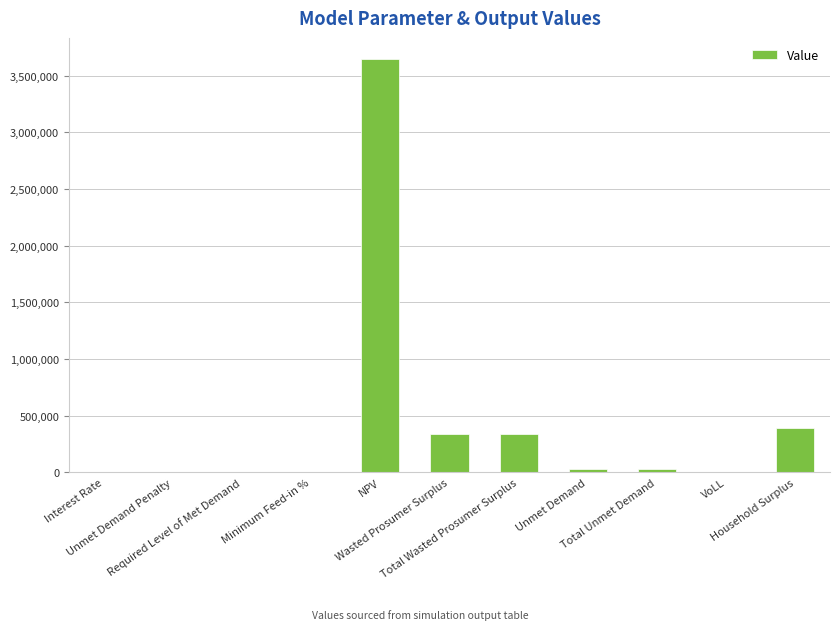

Are the bars grouped side by side (vs. stacked)?

No